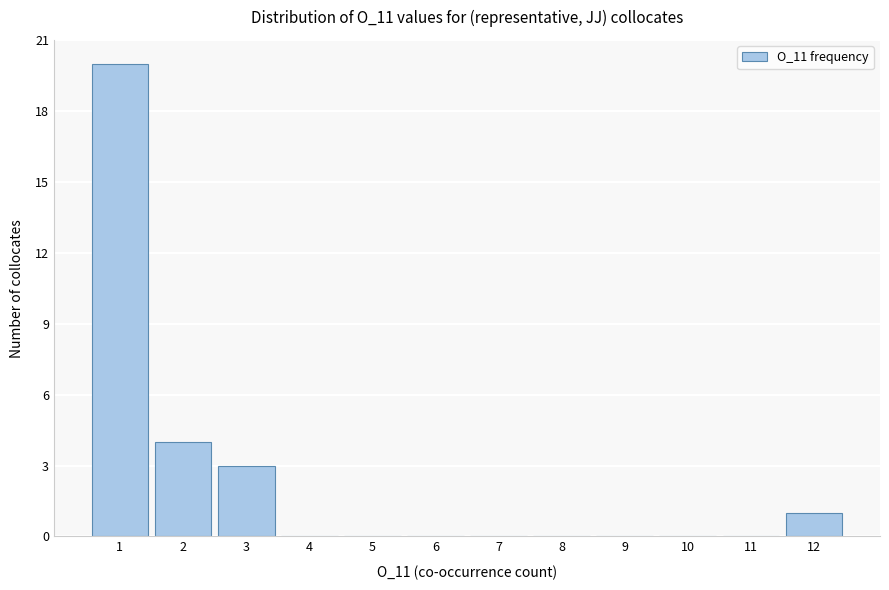

Reading left to right, transcribe this chart: for each bar, give the range it covers on the x-axis and its height. The values are not printed on the chart, so give them approximately, as read against the axis.

0.5 to 1.5: 20
1.5 to 2.5: 4
2.5 to 3.5: 3
3.5 to 4.5: 0
4.5 to 5.5: 0
5.5 to 6.5: 0
6.5 to 7.5: 0
7.5 to 8.5: 0
8.5 to 9.5: 0
9.5 to 10.5: 0
10.5 to 11.5: 0
11.5 to 12.5: 1